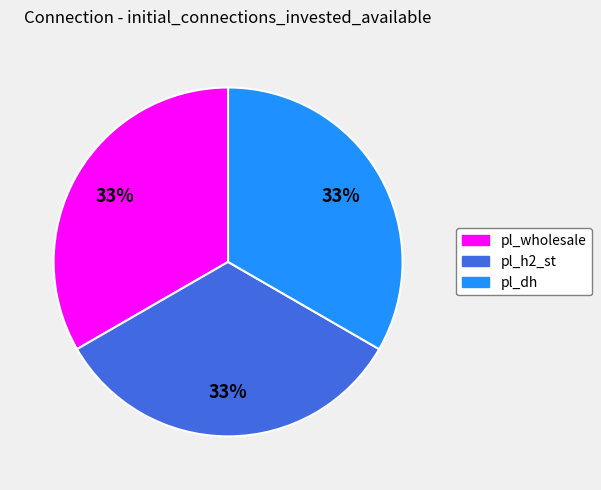

Does any single category account for the majority?

No